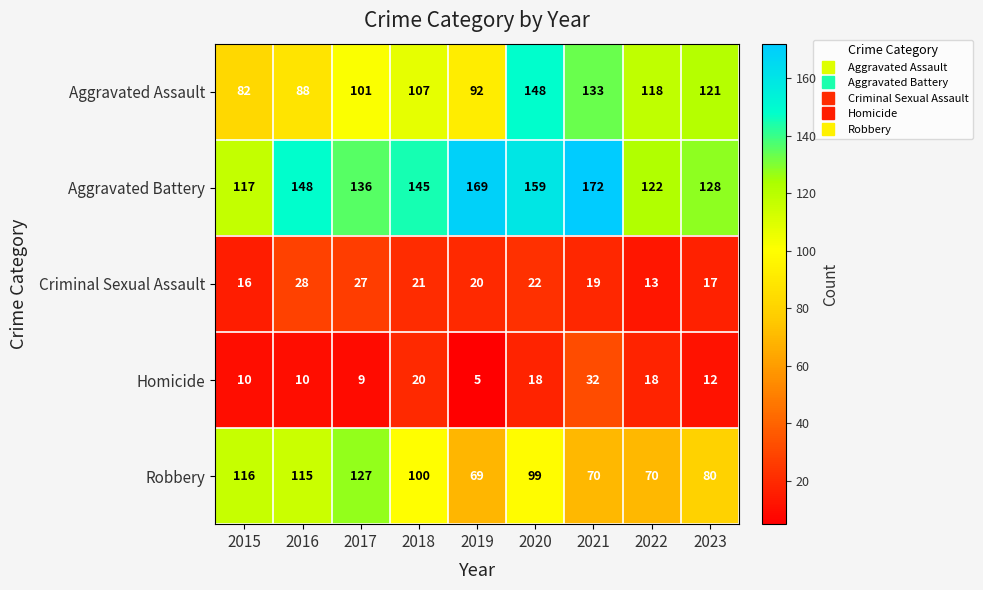

Is it true that Homicide equals 9 at 2017?

True